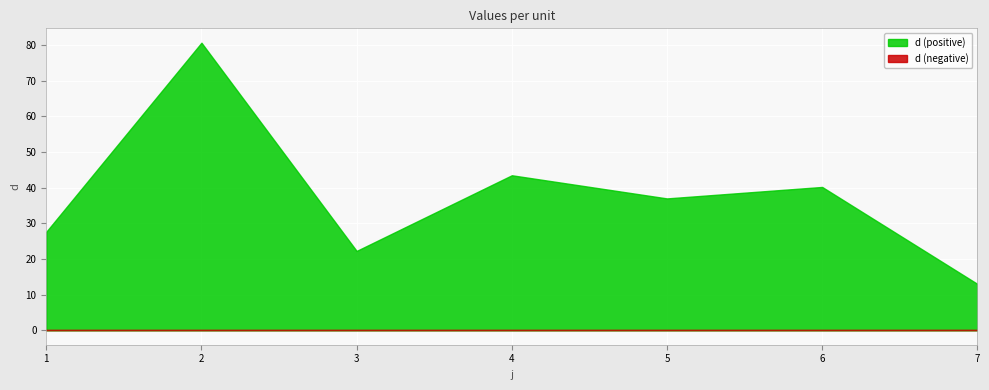

How many data points does each series have?

7